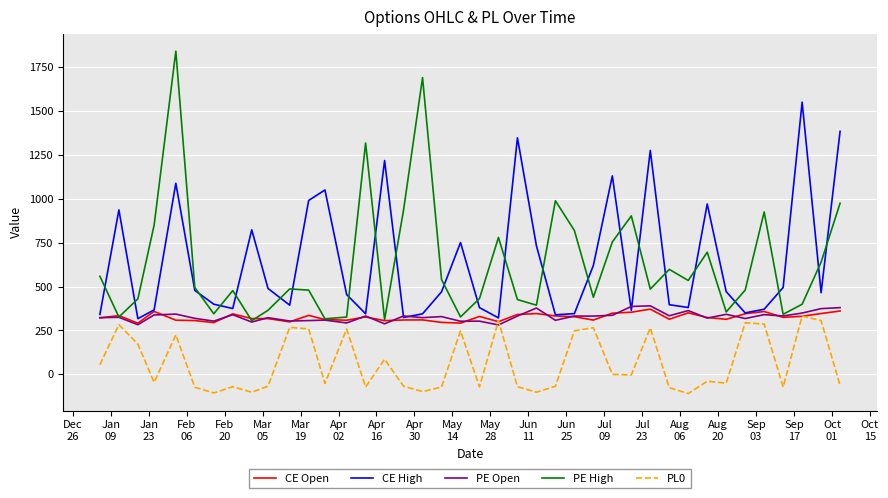

Rank the series by their maximum value, from lowest to highest.

PL0, CE Open, PE Open, CE High, PE High